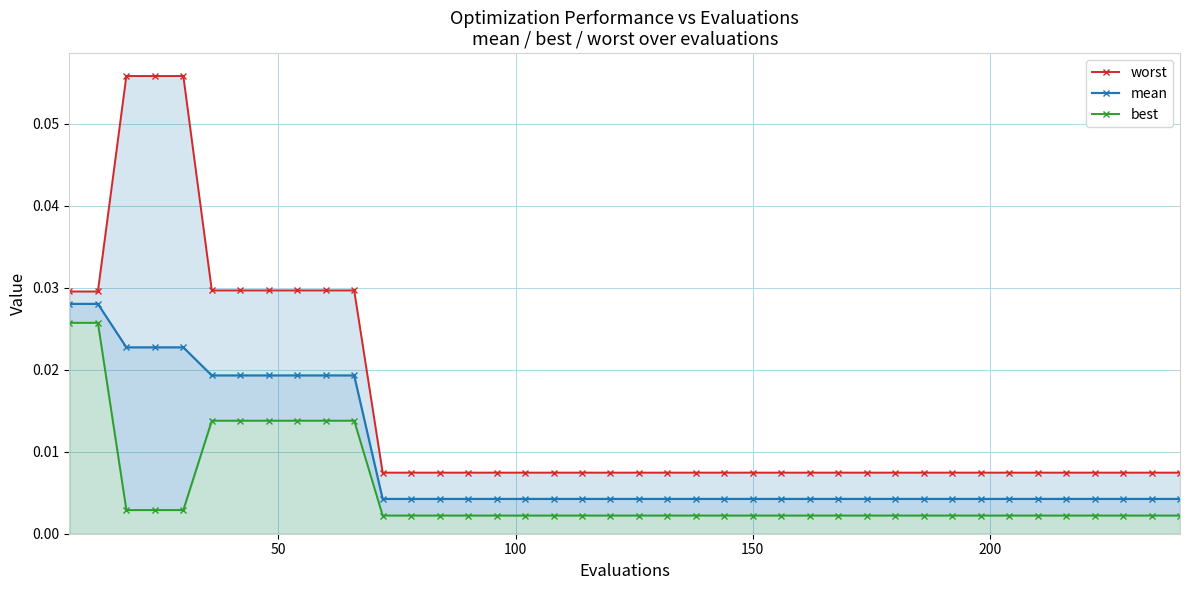

Does the chart have visible grid lines?

Yes